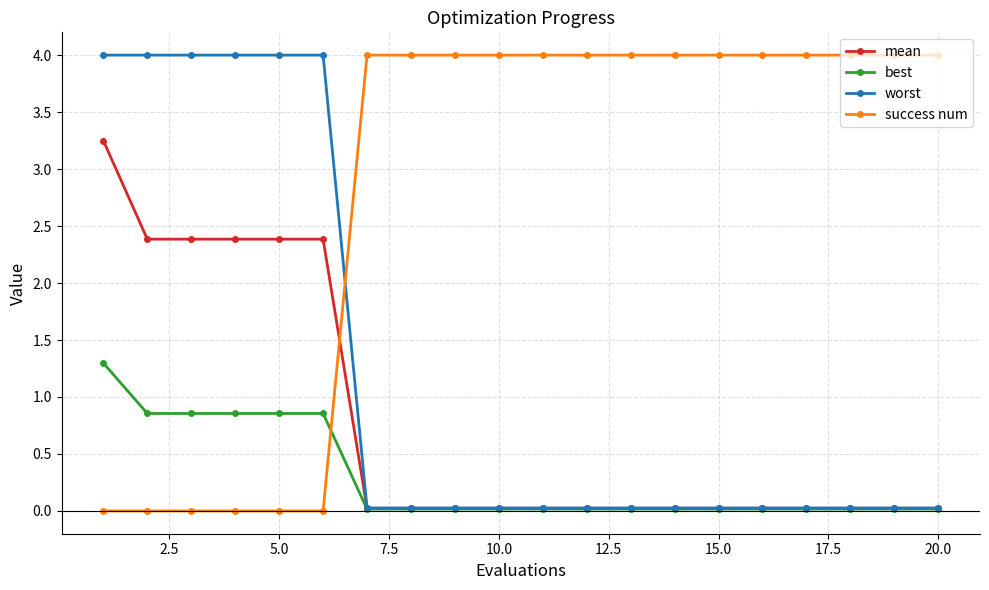

What is the greatest value displayed?

4.0